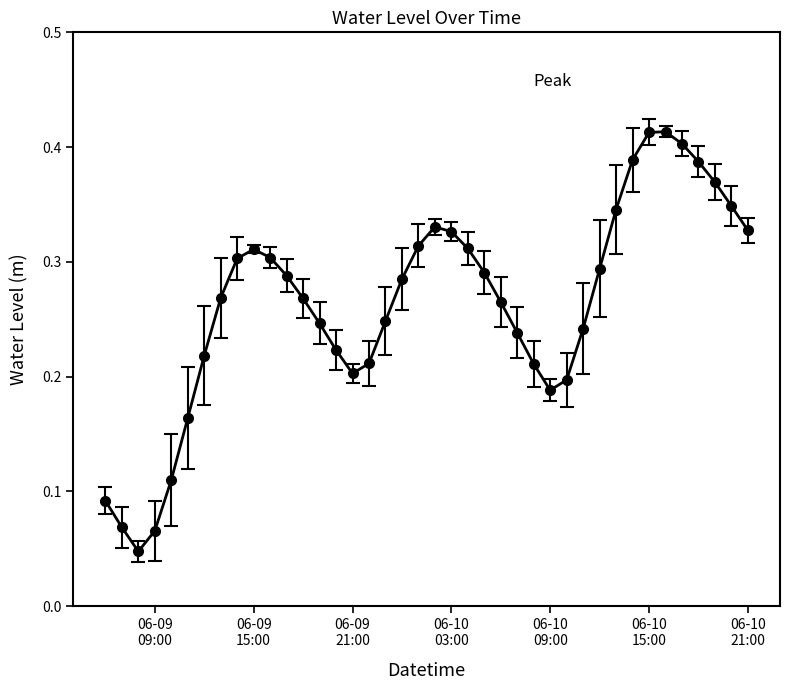

True or false: the data has more than 2 interior local peaks.

True